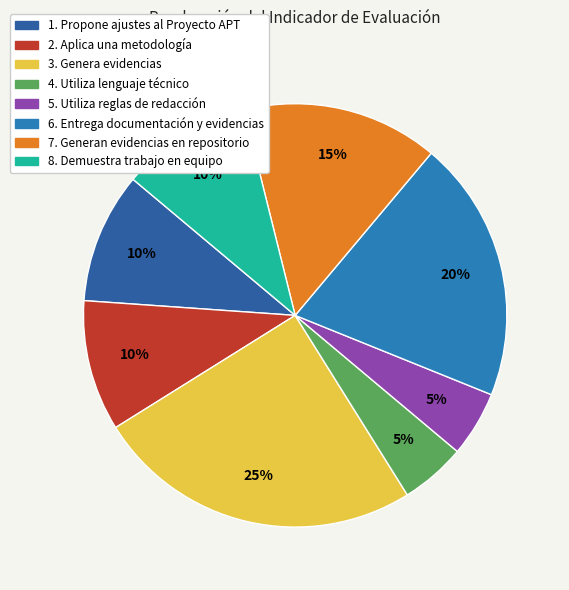

Is it true that 7. Generan evidencias en repositorio is 21% of the pie?

False